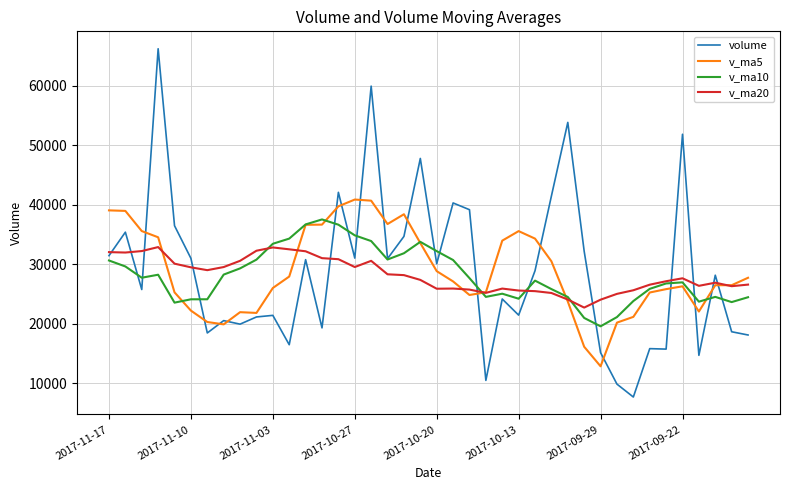

Does the chart display data point markers on the line(s)?

No